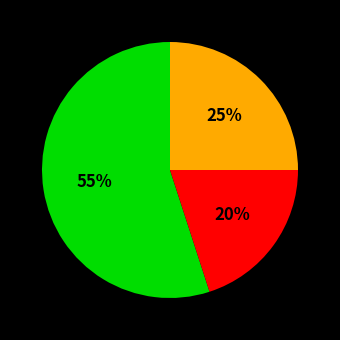

Count the number of slices in the pie.

3